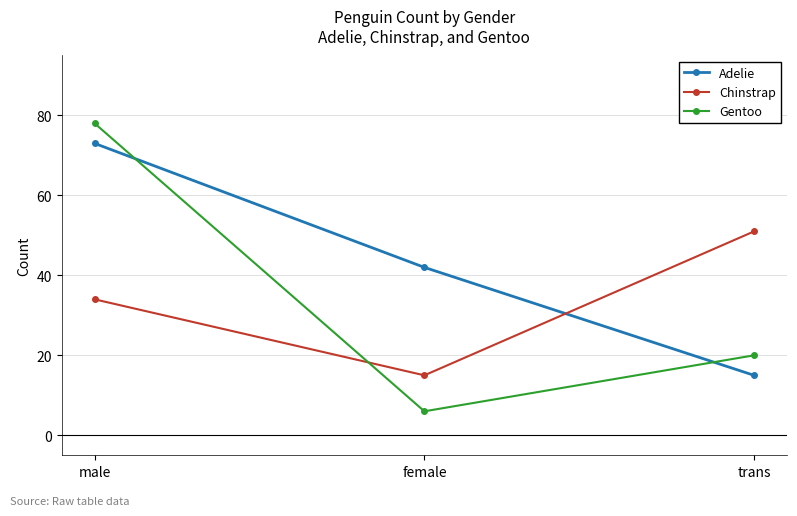

List the series in order of their peak value, lowest first.

Chinstrap, Adelie, Gentoo